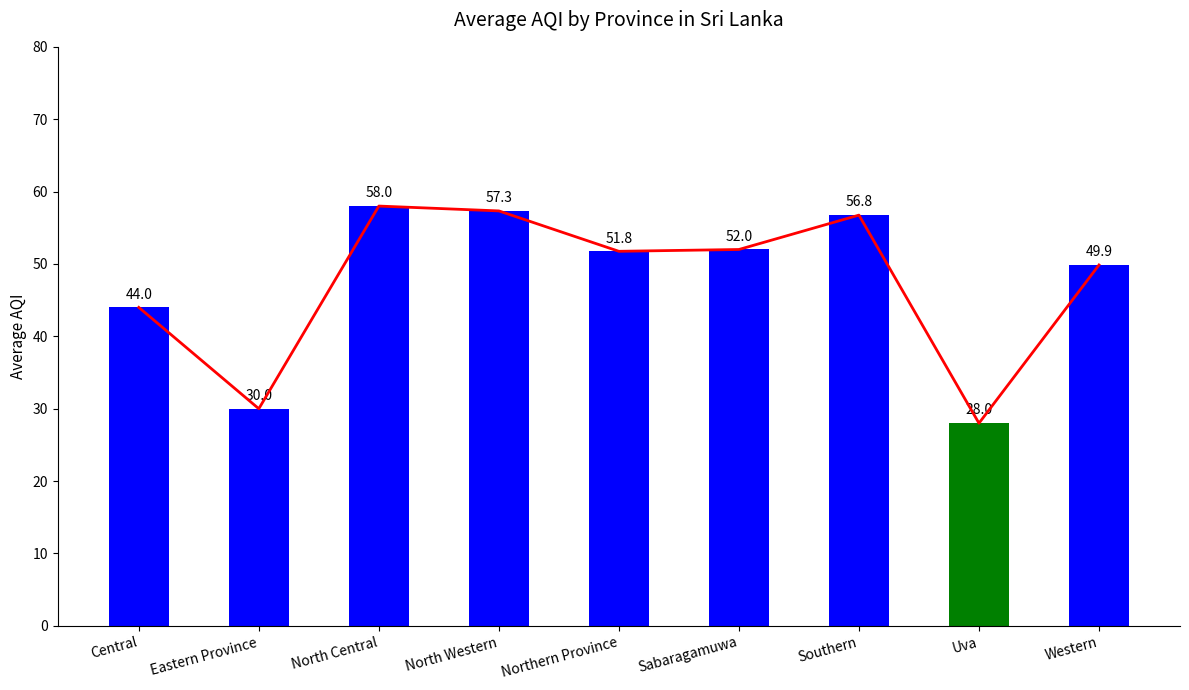

What is the difference between the values at Northern Province and North Central?

6.2